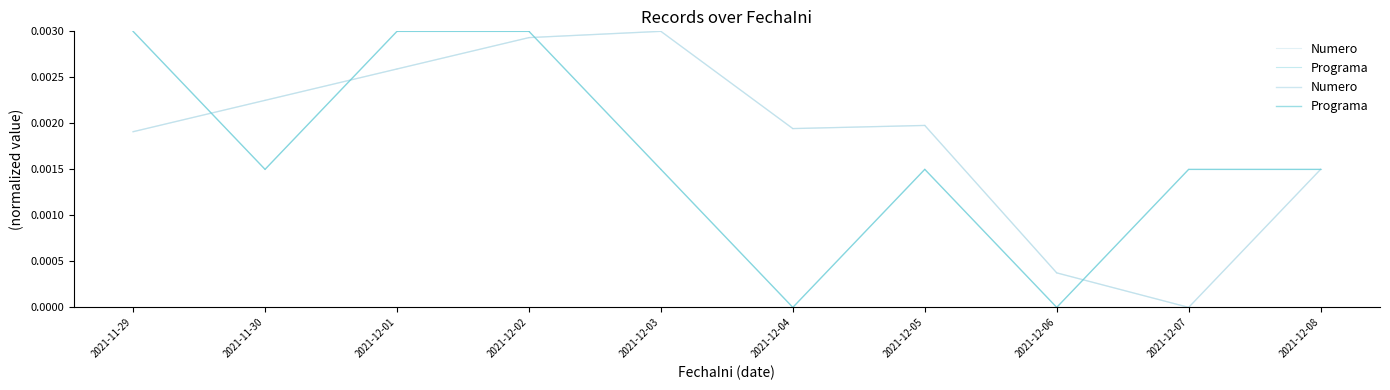

How many data points does each series have?

10